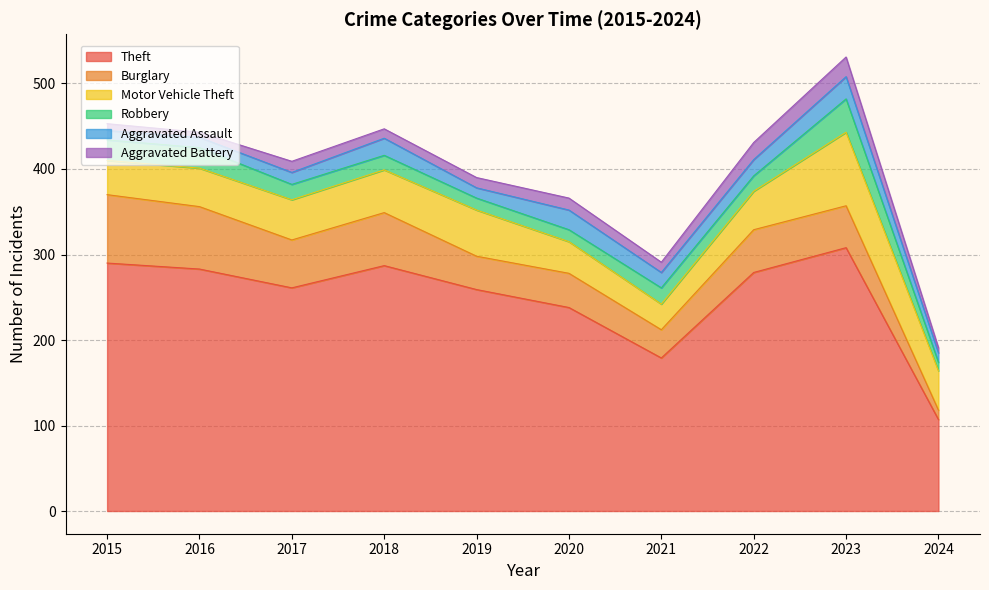

After their last crossing, which series has the higher values: Aggravated Battery or Aggravated Assault?

Aggravated Assault